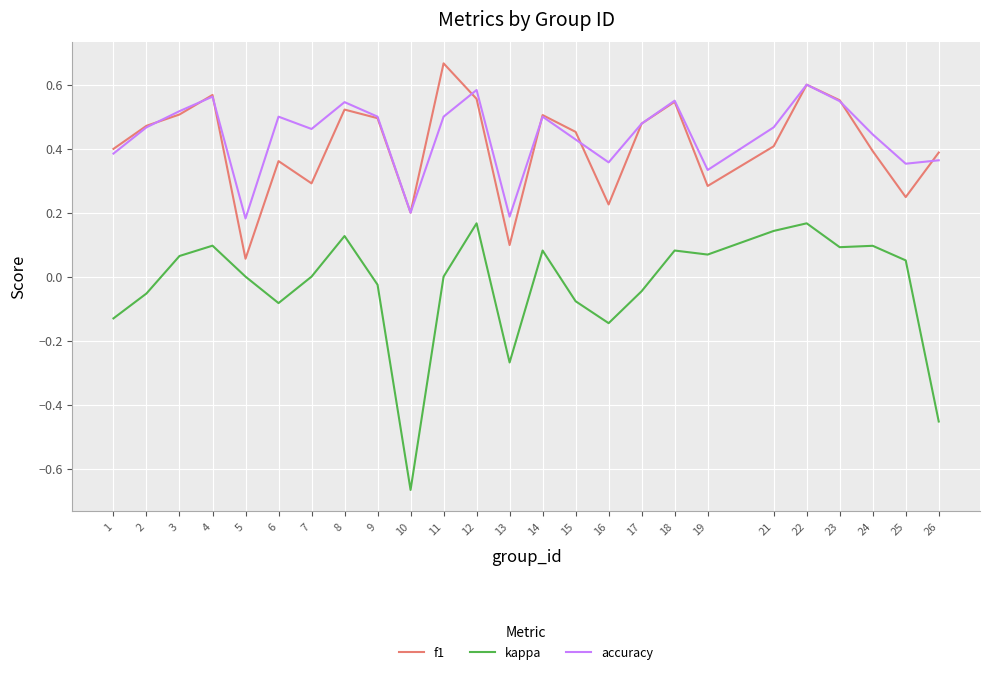

In f1, how many points are lower than both neighbors (excluding endpoints)?

7